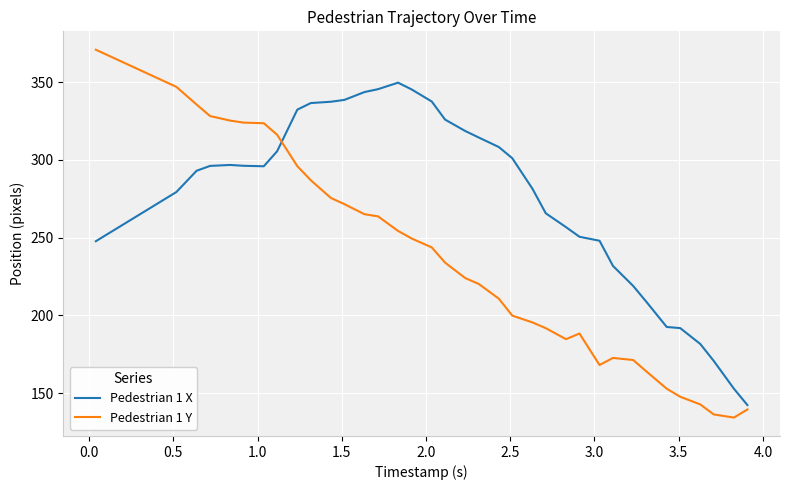

Which series has the largest total across all categories?

Pedestrian 1 X